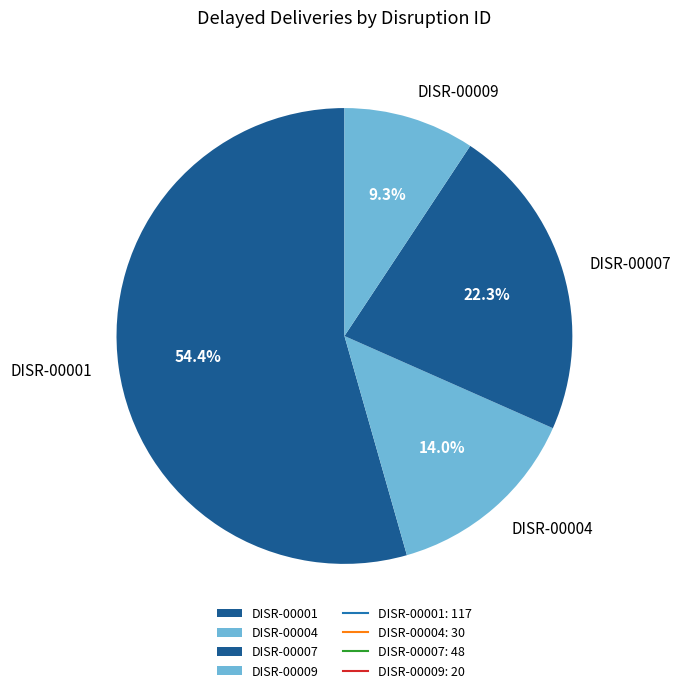

Does any single category account for the majority?

Yes